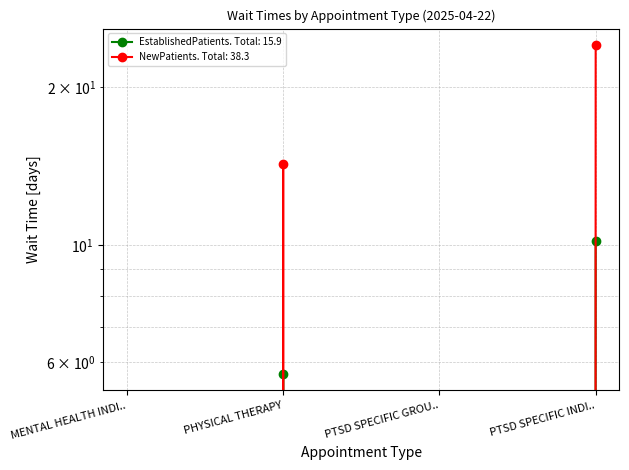

What position from the right is MENTAL HEALTH INDI..?

4